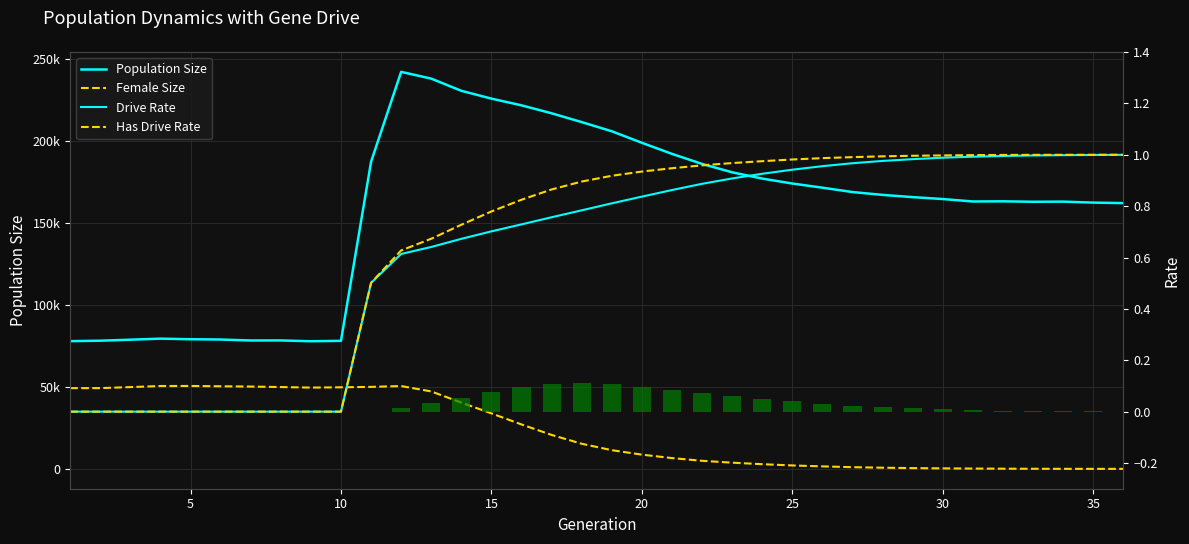

Count the number of categories in the chart.

36